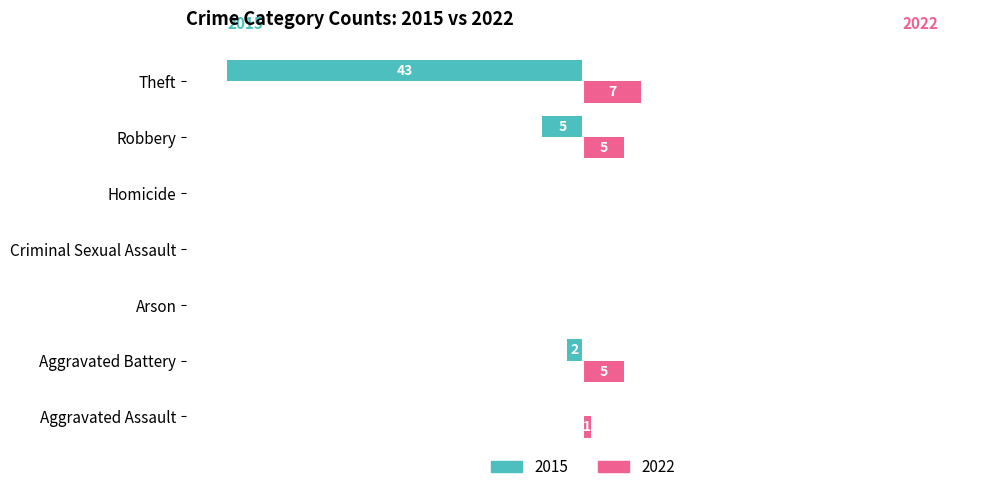

Which category has the highest value in the 2022 series?

Theft